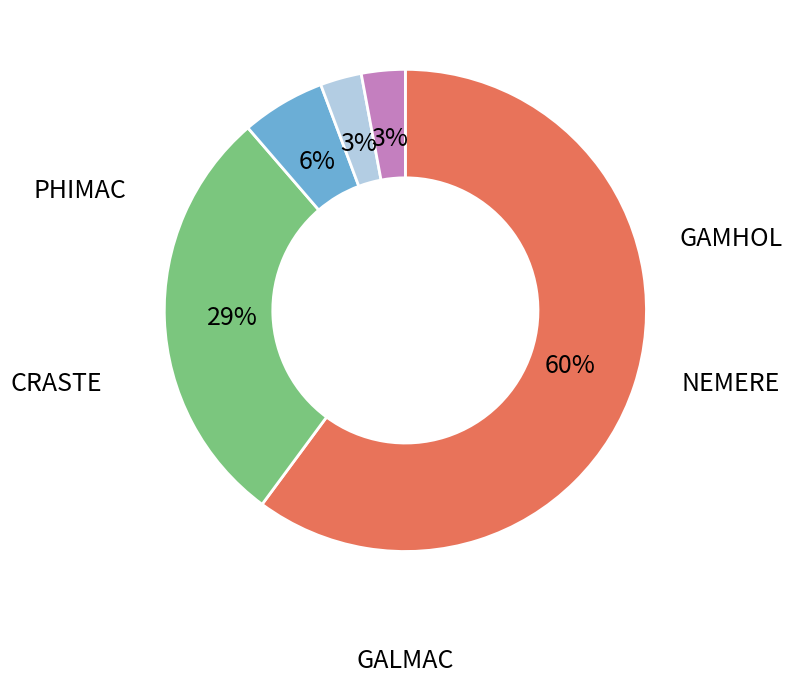

How many slices are in this pie chart?

5